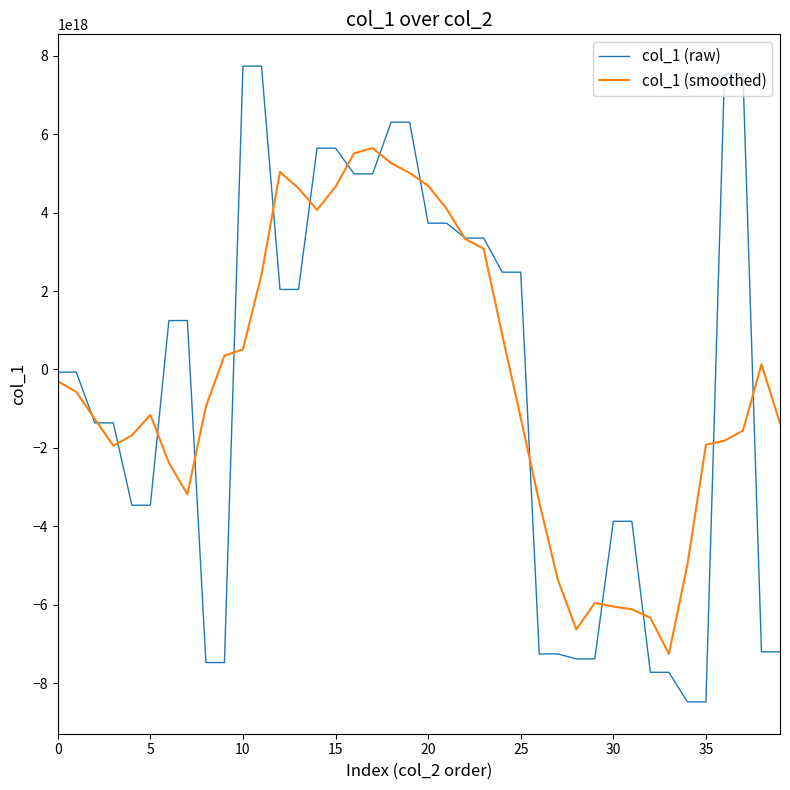

Which series has the largest range (max minus min)?

col_1 (raw)